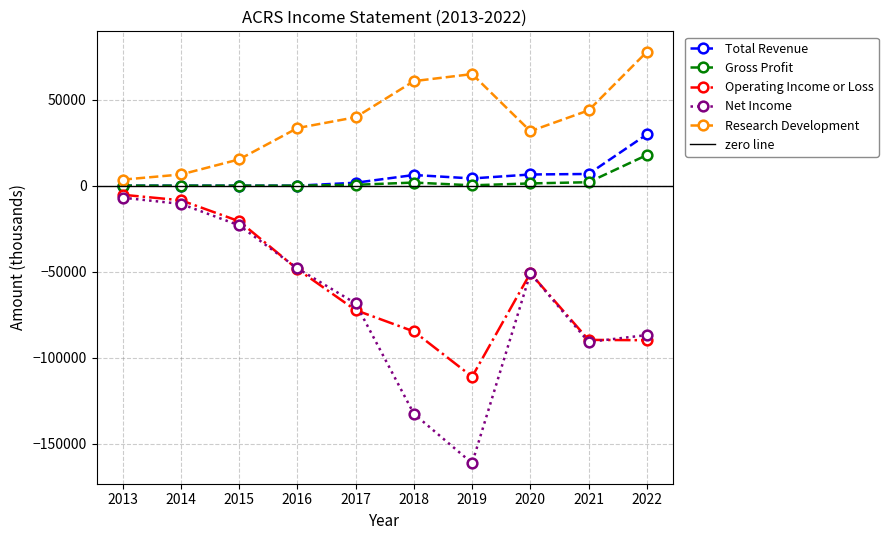

What is the value of the Gross Profit point at the 5th from the left?

500